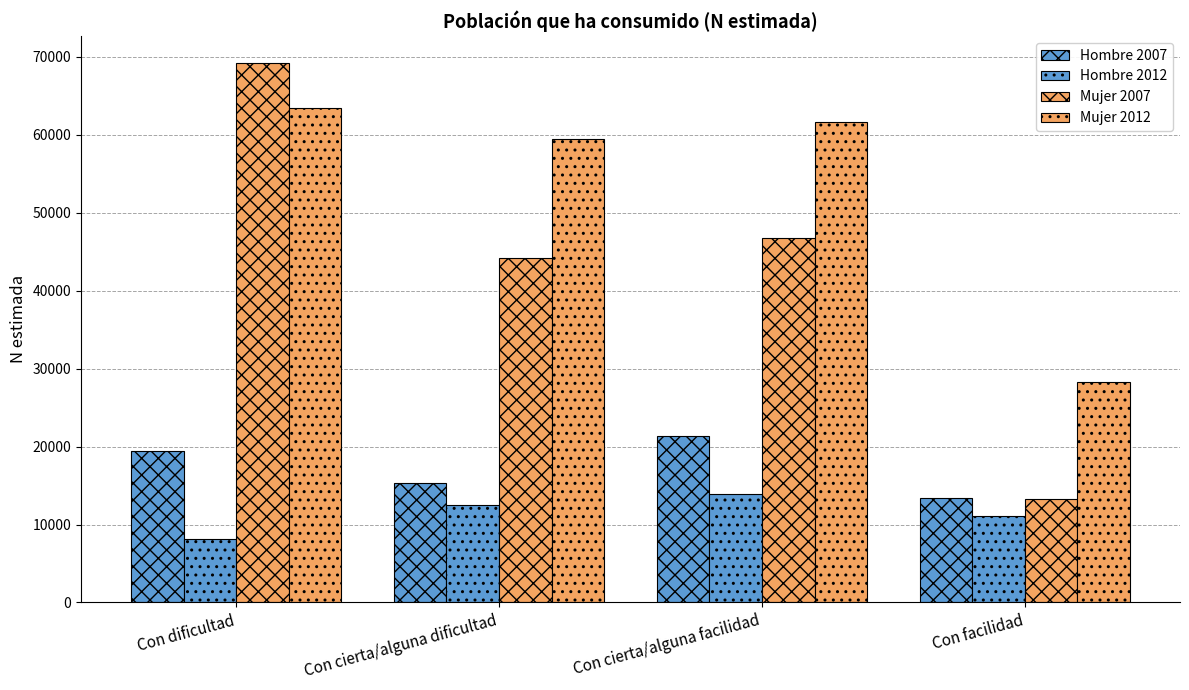

What is the label of the 1st bar from the right?

Con facilidad